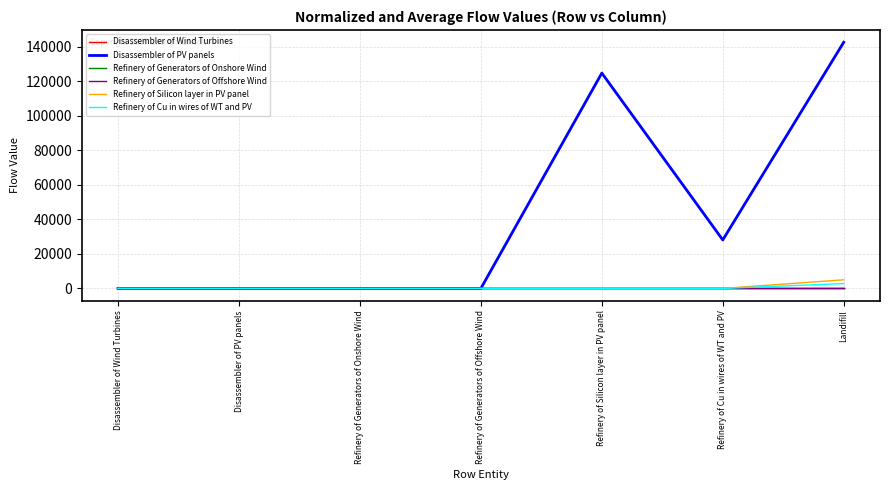

Where is Disassembler of PV panels nearest to the value 71296?

Refinery of Cu in wires of WT and PV